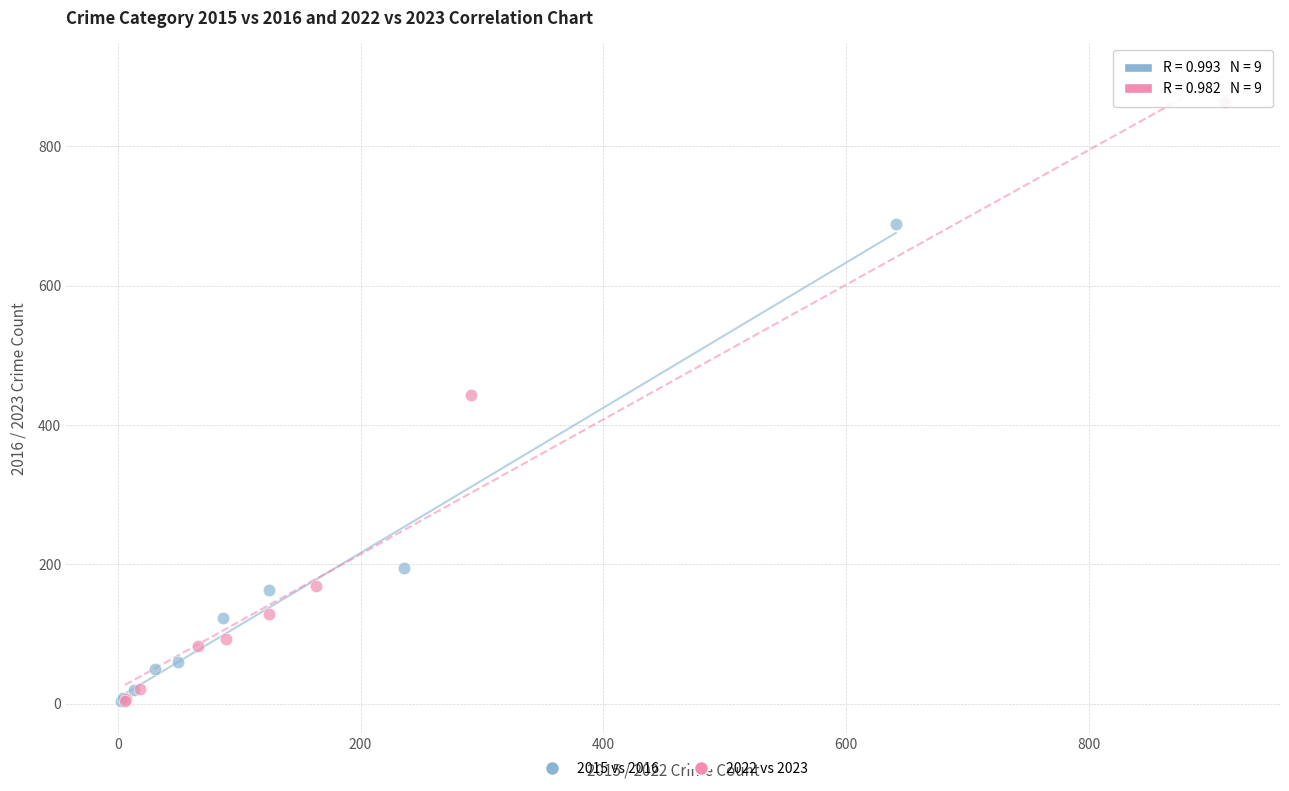

Which series has the largest Y range (max minus min)?

2022 vs 2023